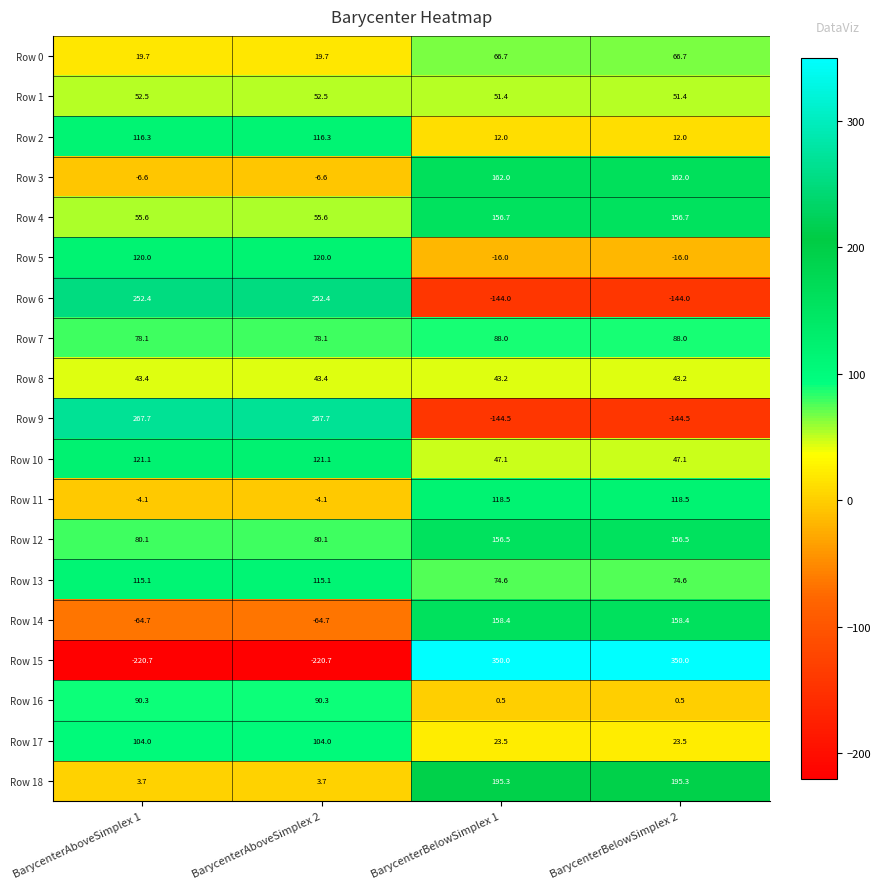

Which series has the largest range (max minus min)?

Row 15